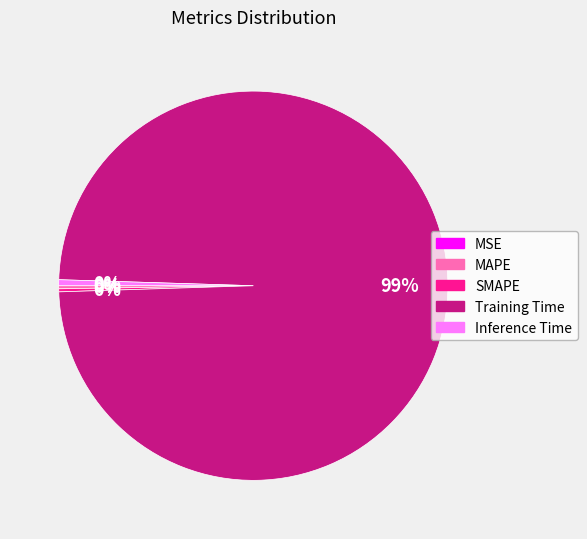

What is the largest slice in the pie chart?

Training Time